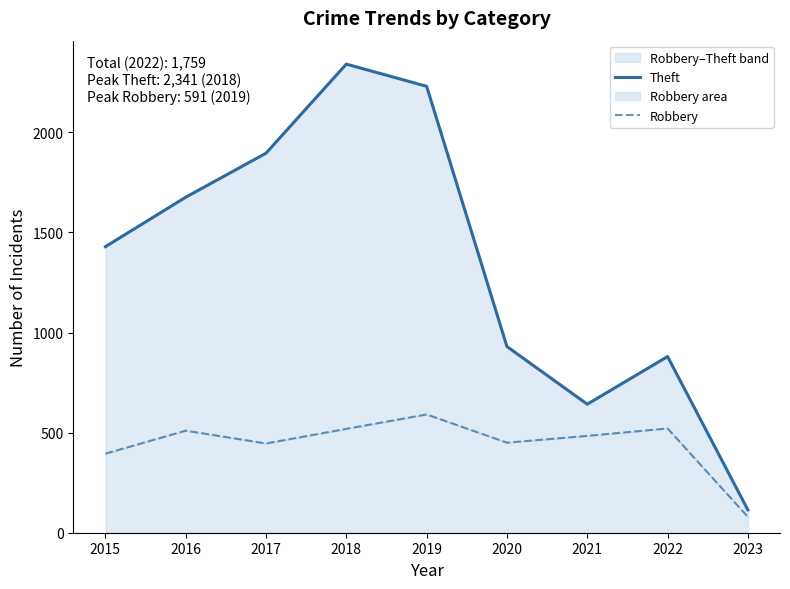

Which series changed the most between 2021 and 2023?

Theft